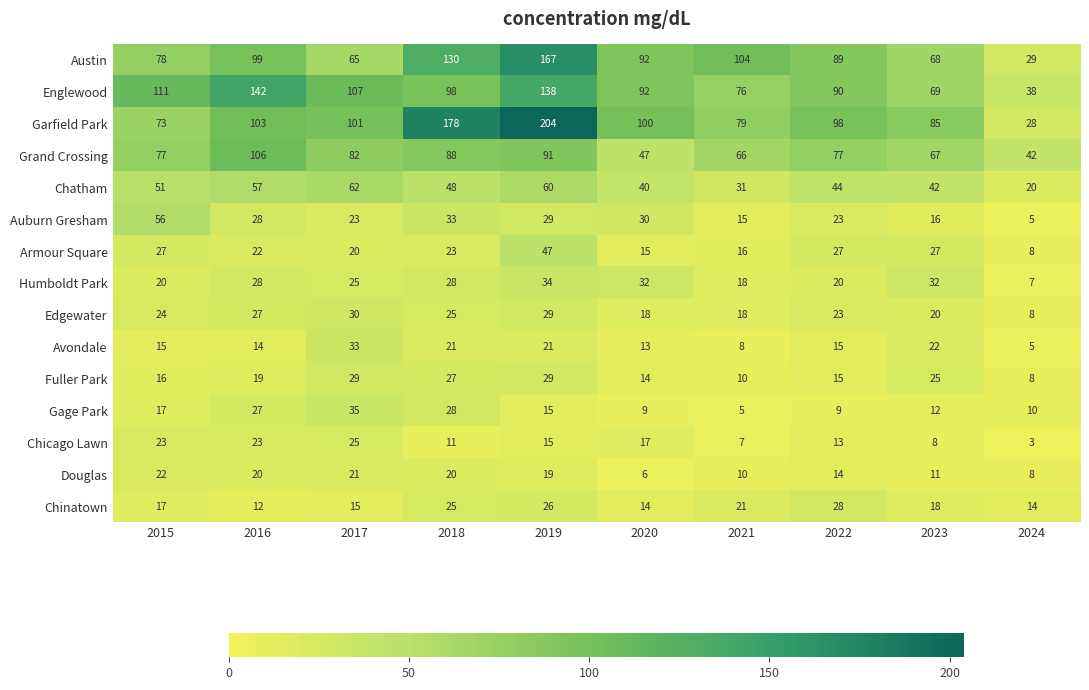

What is the approximate value of Garfield Park at 2021, to the nearest 50?

100